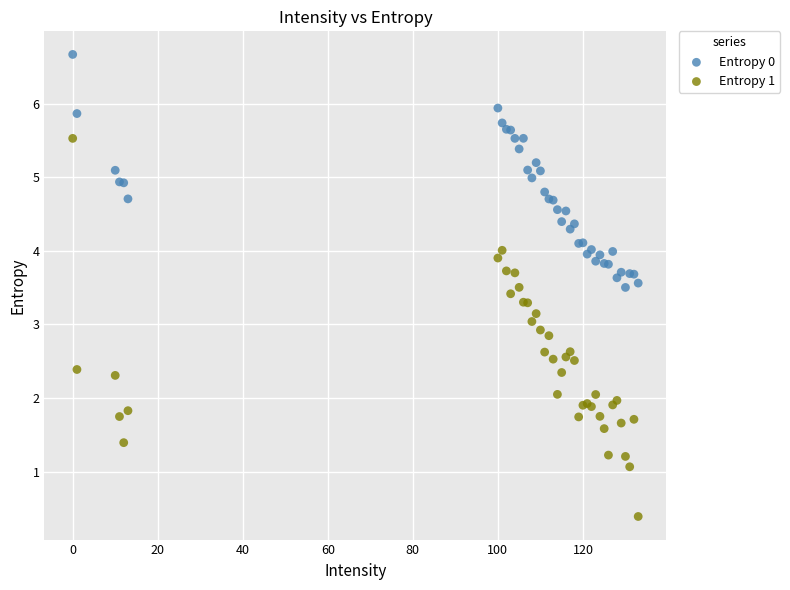

Which series contains the highest Y value?

Entropy 0